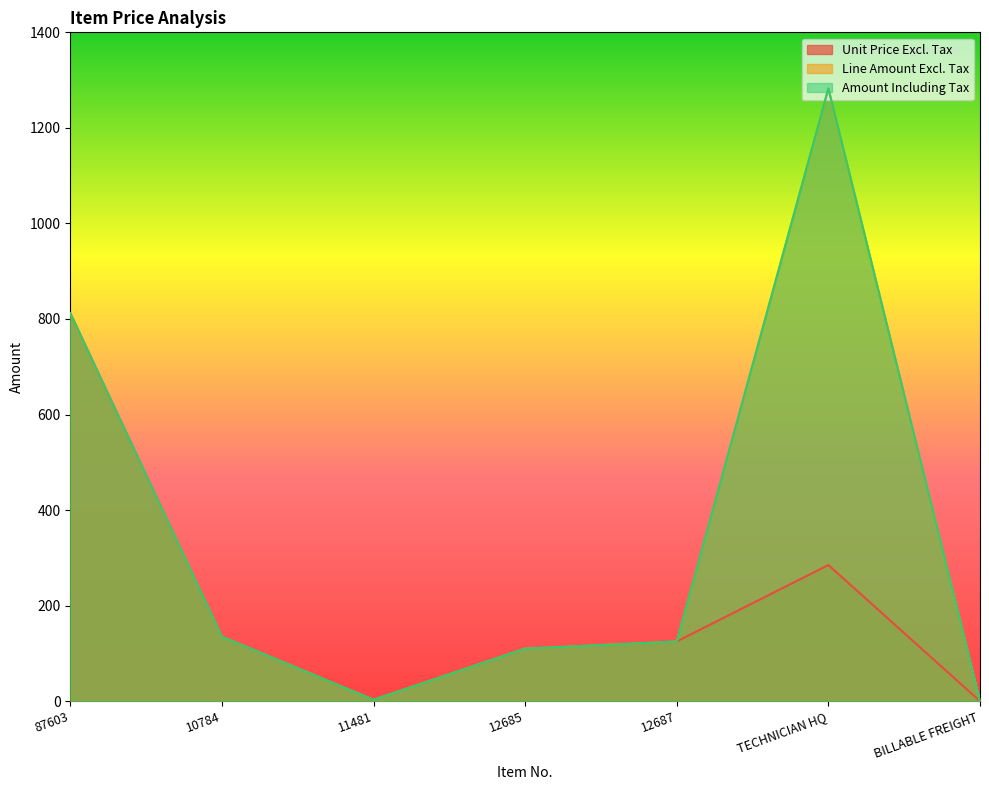

What are all the series names shown in the legend?

Unit Price Excl. Tax, Line Amount Excl. Tax, Amount Including Tax